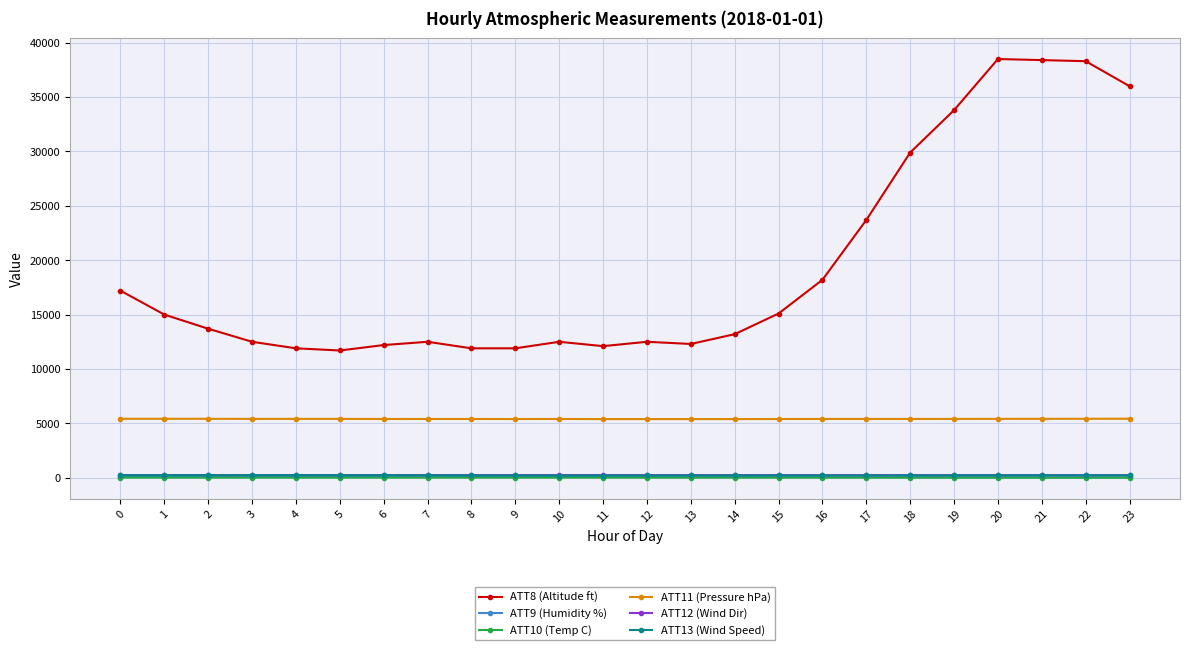

Which series has the largest total across all categories?

ATT8 (Altitude ft)